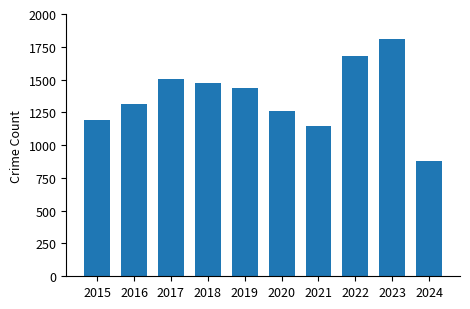

What is the sum of the values at 2019 and 2017?

2939